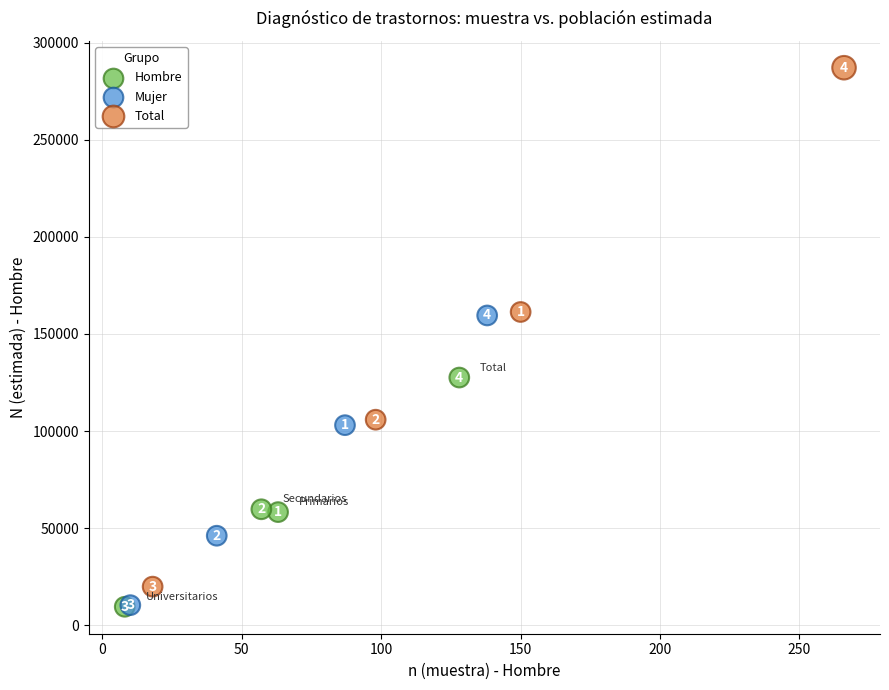

Which series contains the lowest Y value?

Hombre